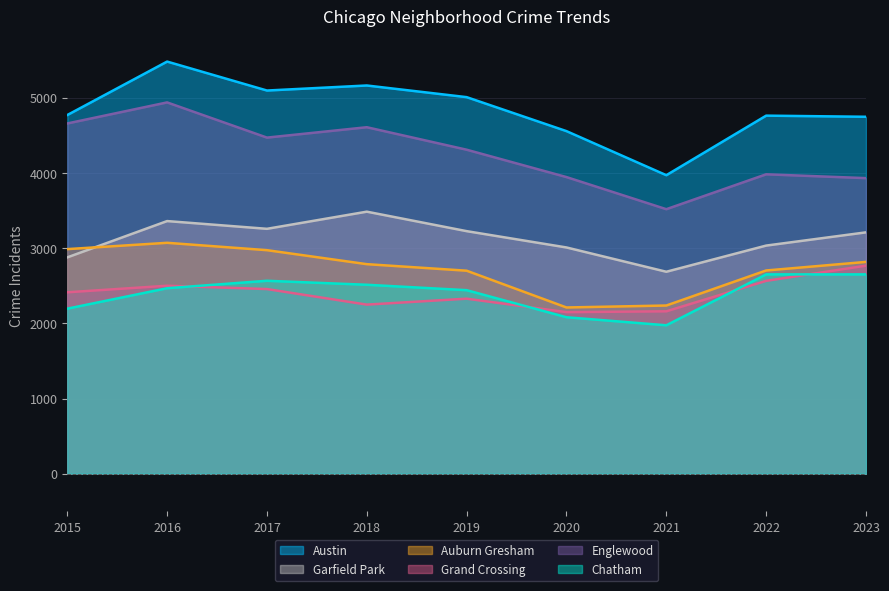

Which series ends up on top after the final intersection of Auburn Gresham and Garfield Park?

Garfield Park